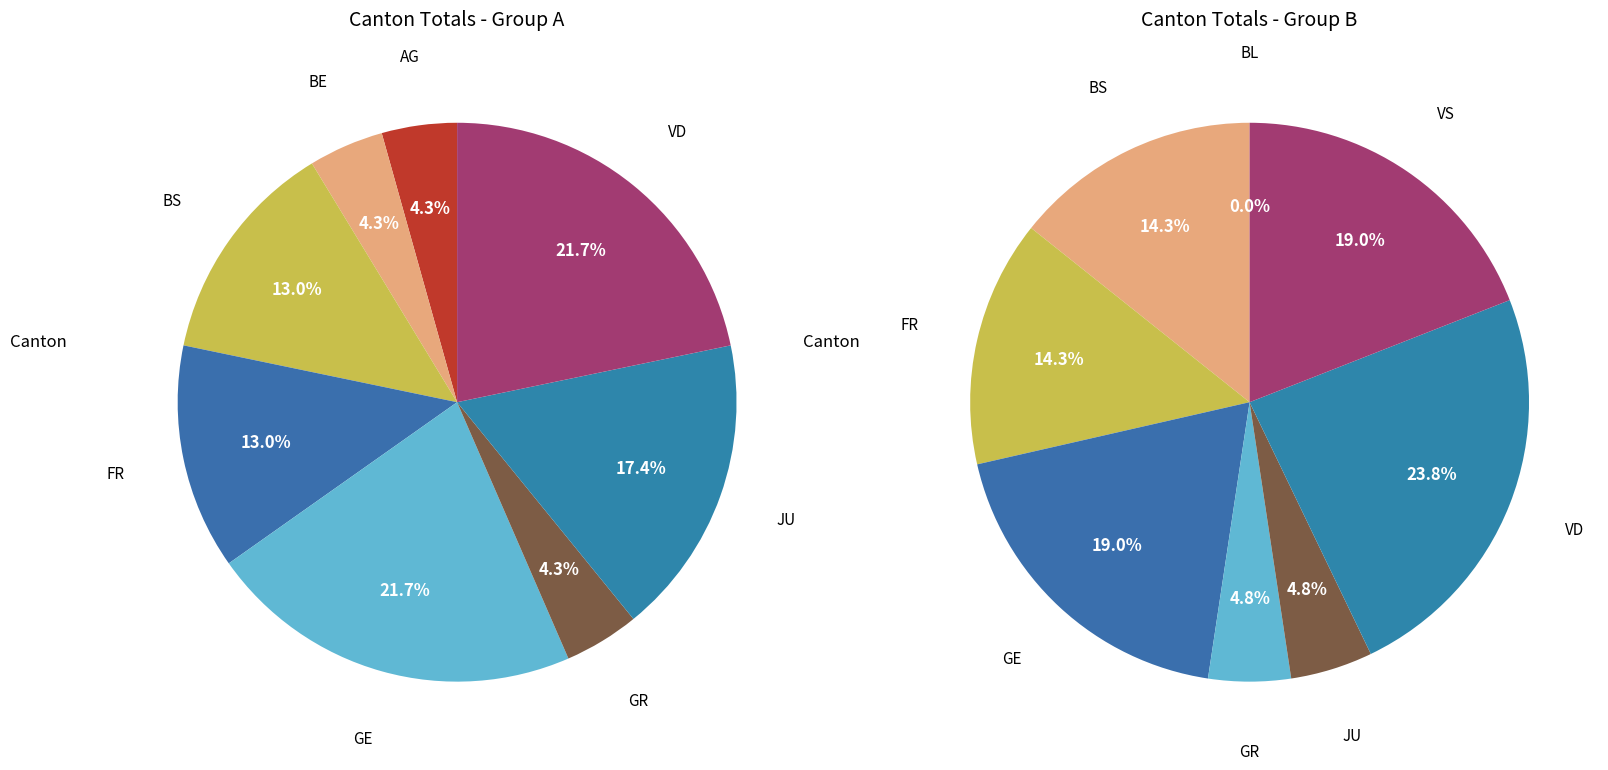

Do 9 and 2 together represent more than half of the pie?

Yes